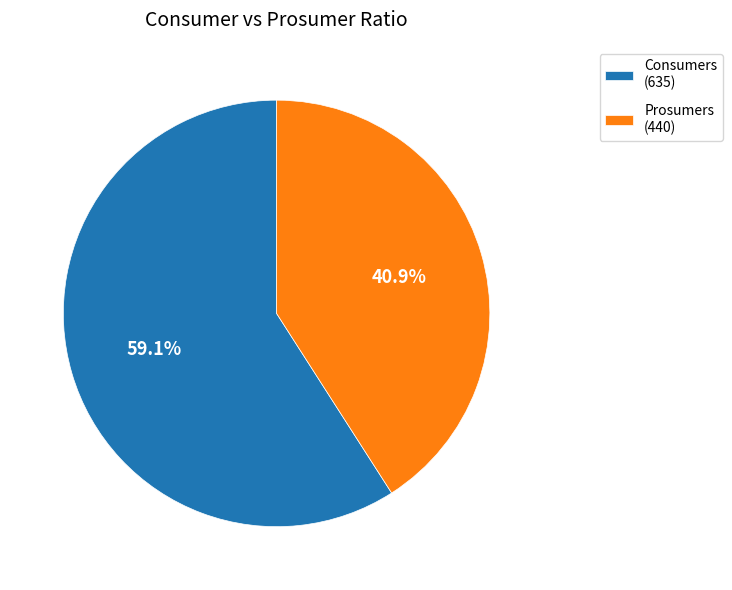

Which category accounts for the majority?

Consumers